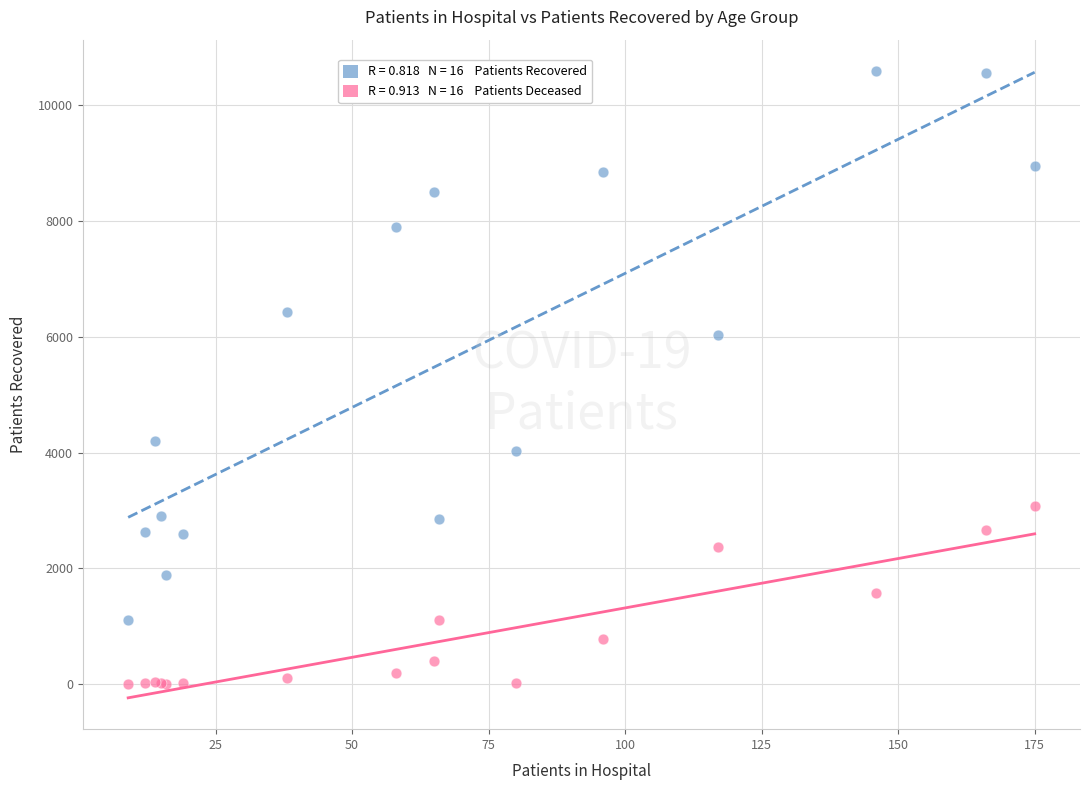

Across all series, what Y value is closest to 5294?

6022